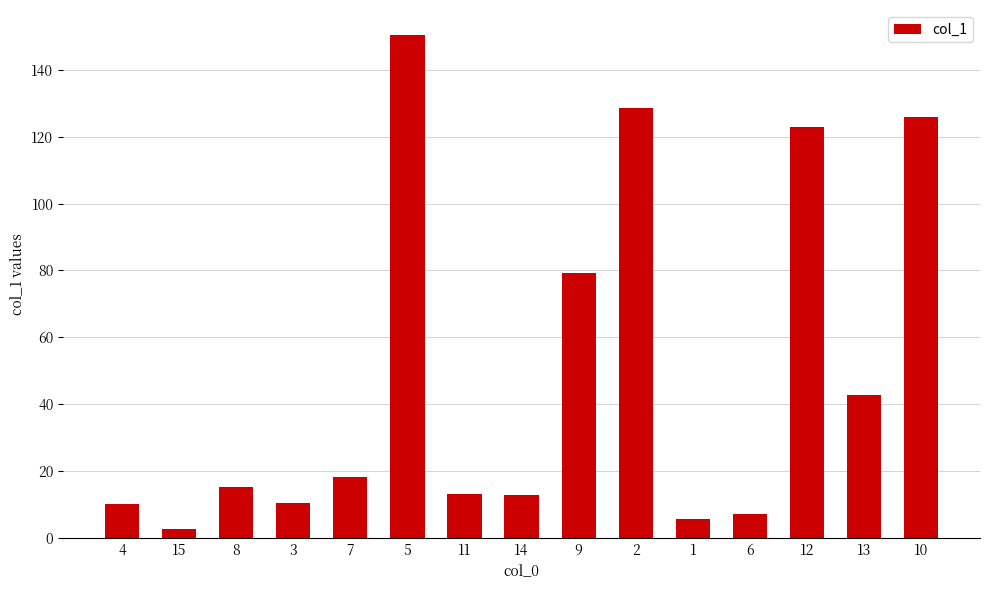

What is the value of the 12th bar from the left?

7.0